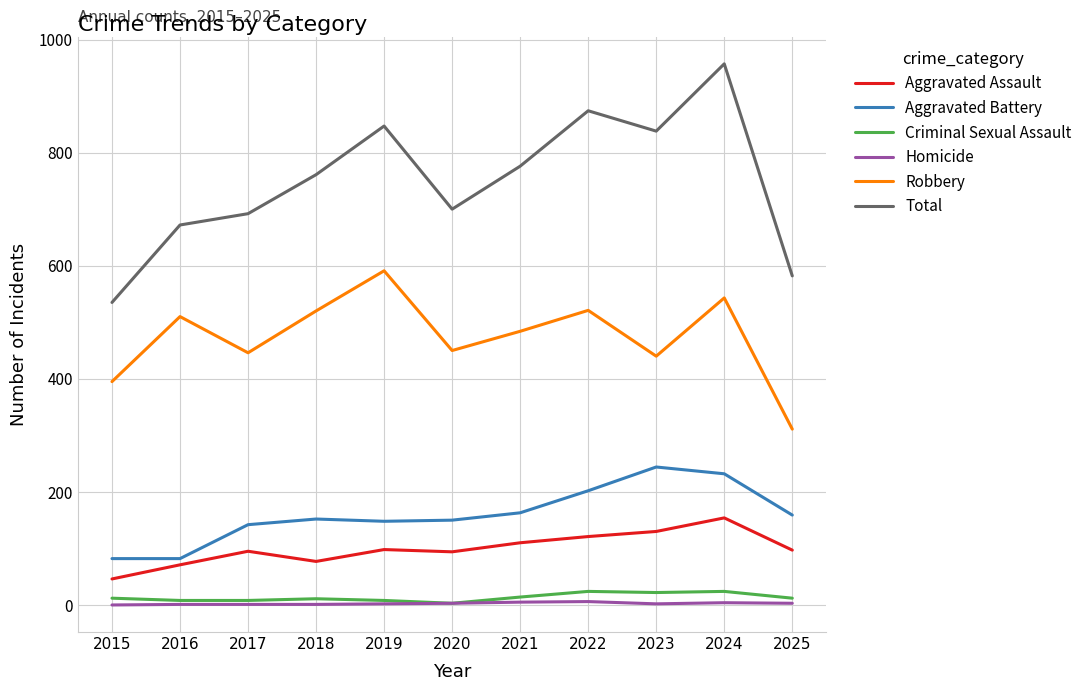

What value does the Aggravated Assault series have at 2024?

154